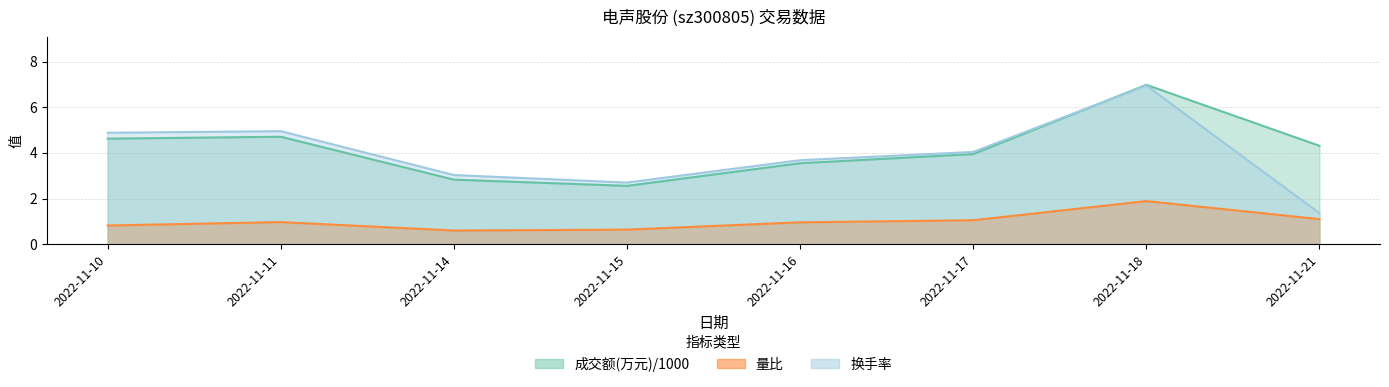

What is the value of the 换手率 point at the 4th from the left?

2.7